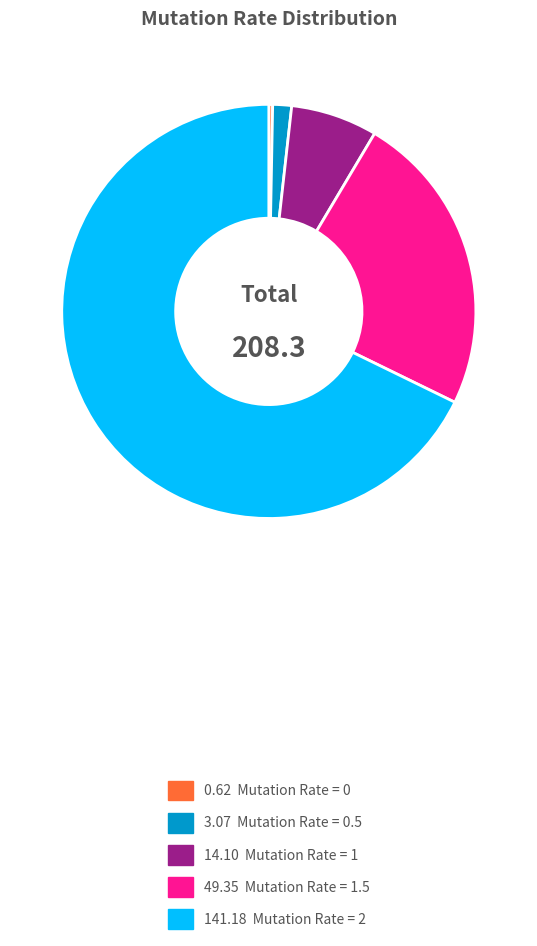

Does any single category account for the majority?

Yes